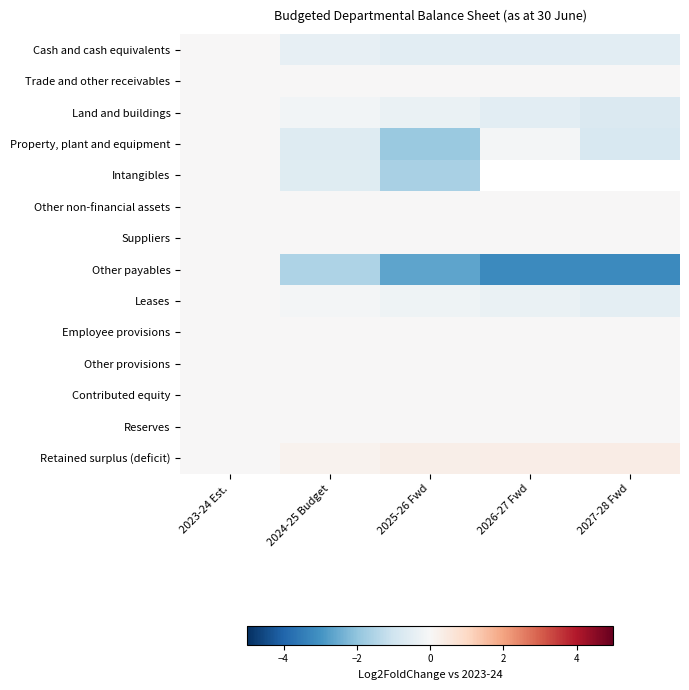

Is the value of Leases at 2024-25 Budget greater than the value of Land and buildings at 2024-25 Budget?

Yes